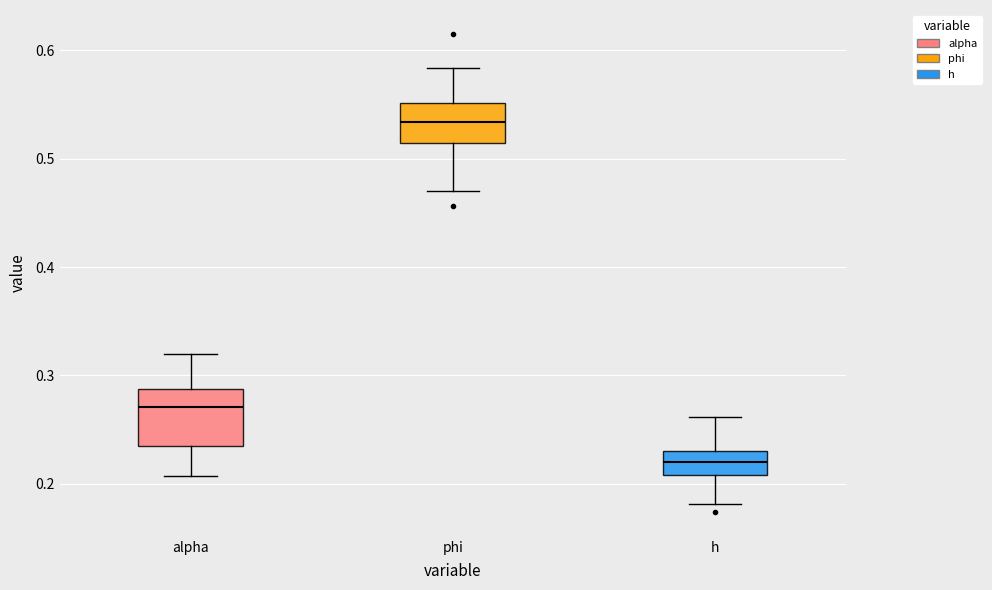

Reading left to right, read every box against the y-axis: the position of its median line, the range the box covers, and the ends of its whiskers. The values are not printed on the chart, so give them approximately, as read against the axis.

alpha: median 0.27, box 0.23 to 0.29, whiskers 0.21 to 0.32
phi: median 0.53, box 0.51 to 0.55, whiskers 0.47 to 0.58
h: median 0.22, box 0.21 to 0.23, whiskers 0.18 to 0.26